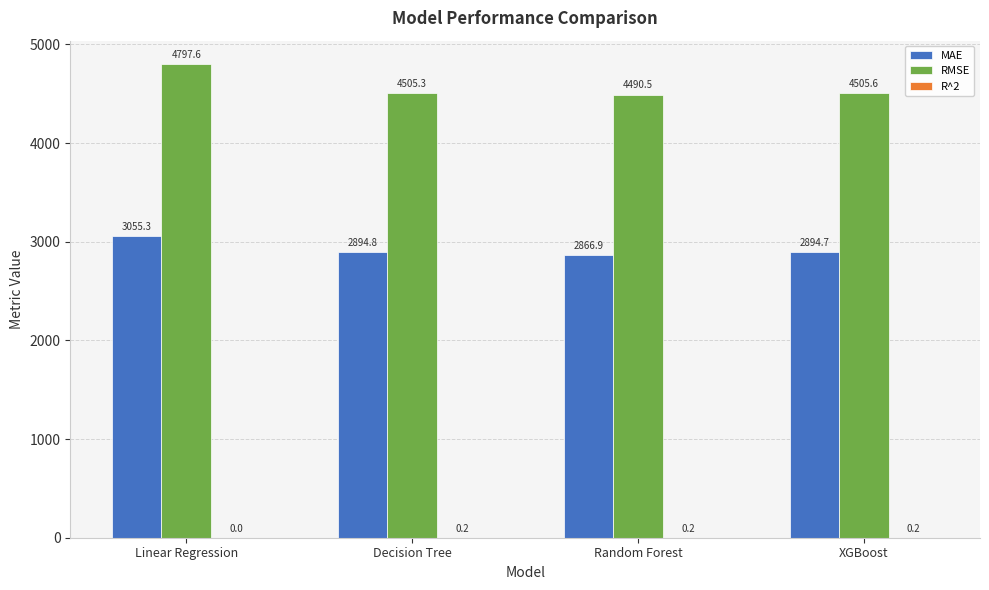

Is it true that RMSE equals 4505.3 at Decision Tree?

True